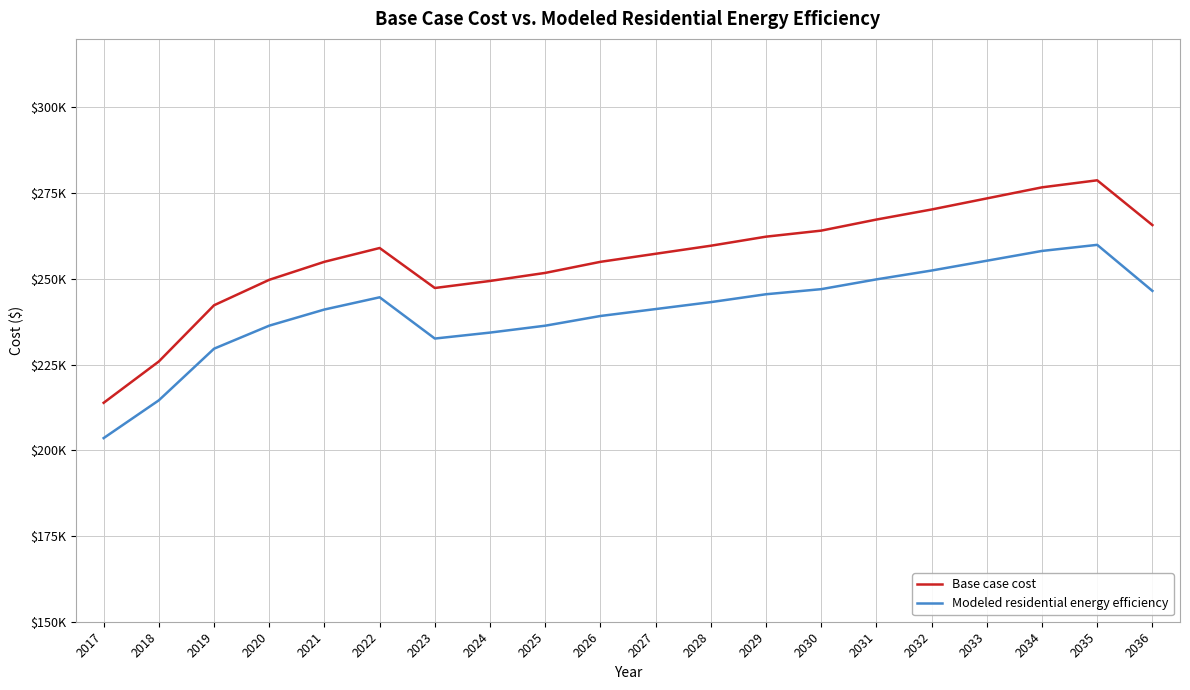

Rank the categories by Base case cost value from lowest to highest.

2017, 2018, 2019, 2023, 2024, 2020, 2025, 2026, 2021, 2027, 2022, 2028, 2029, 2030, 2036, 2031, 2032, 2033, 2034, 2035